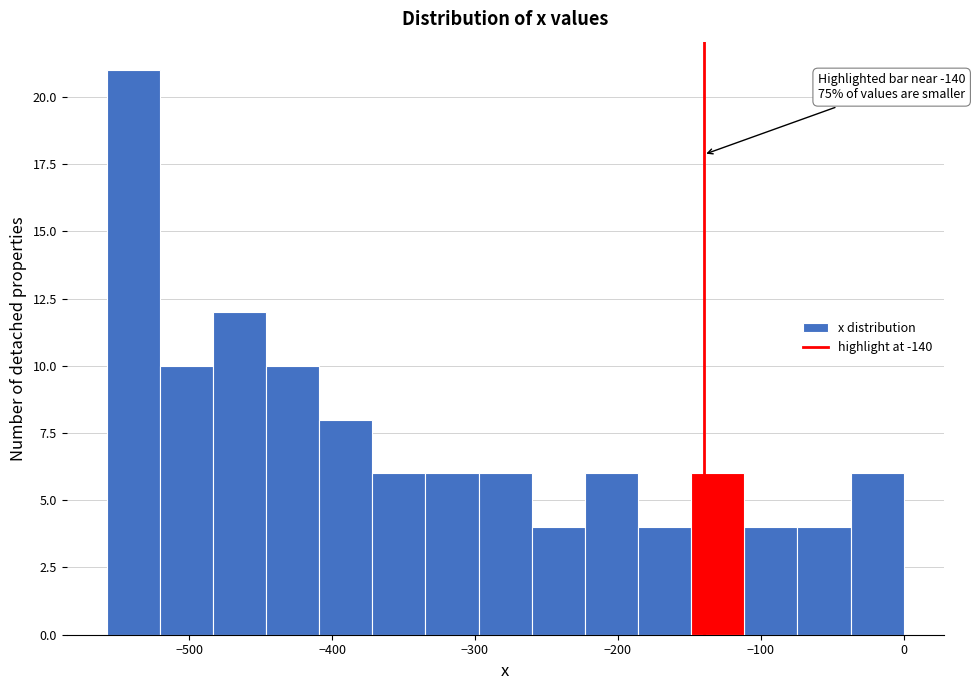

Read against the x-axis, roughly where is the centre of the tallest bar?

-540